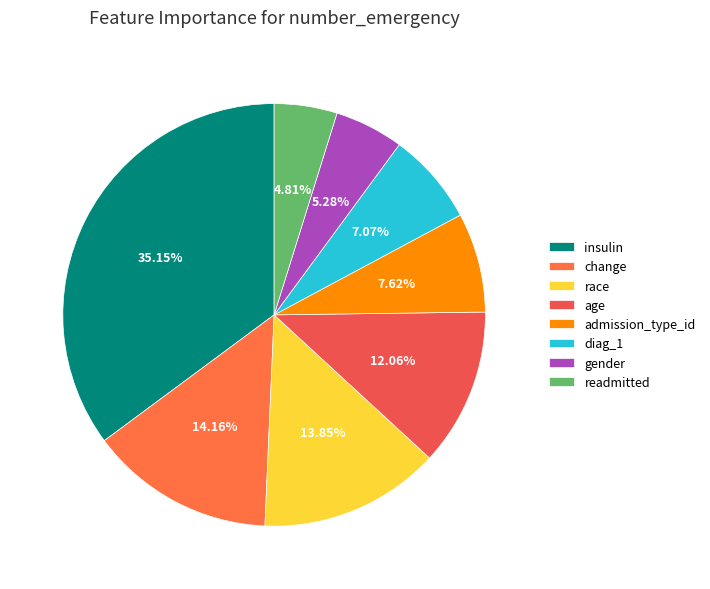

Is it true that gender is 5% of the pie?

True